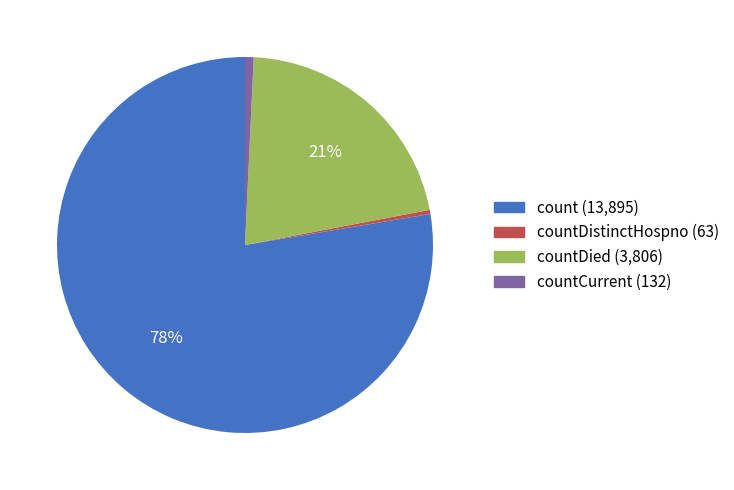

Do countDied (3,806) and count (13,895) together represent more than half of the pie?

Yes